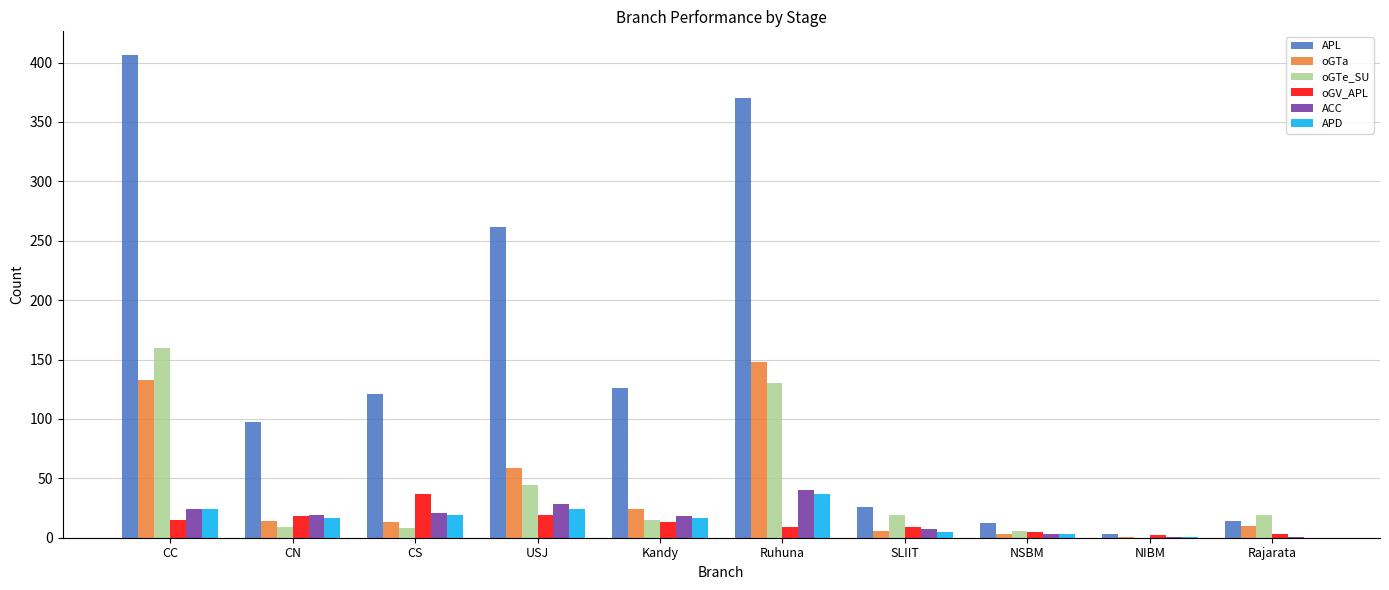

Where does the oGV_APL series first go above 13?

CC